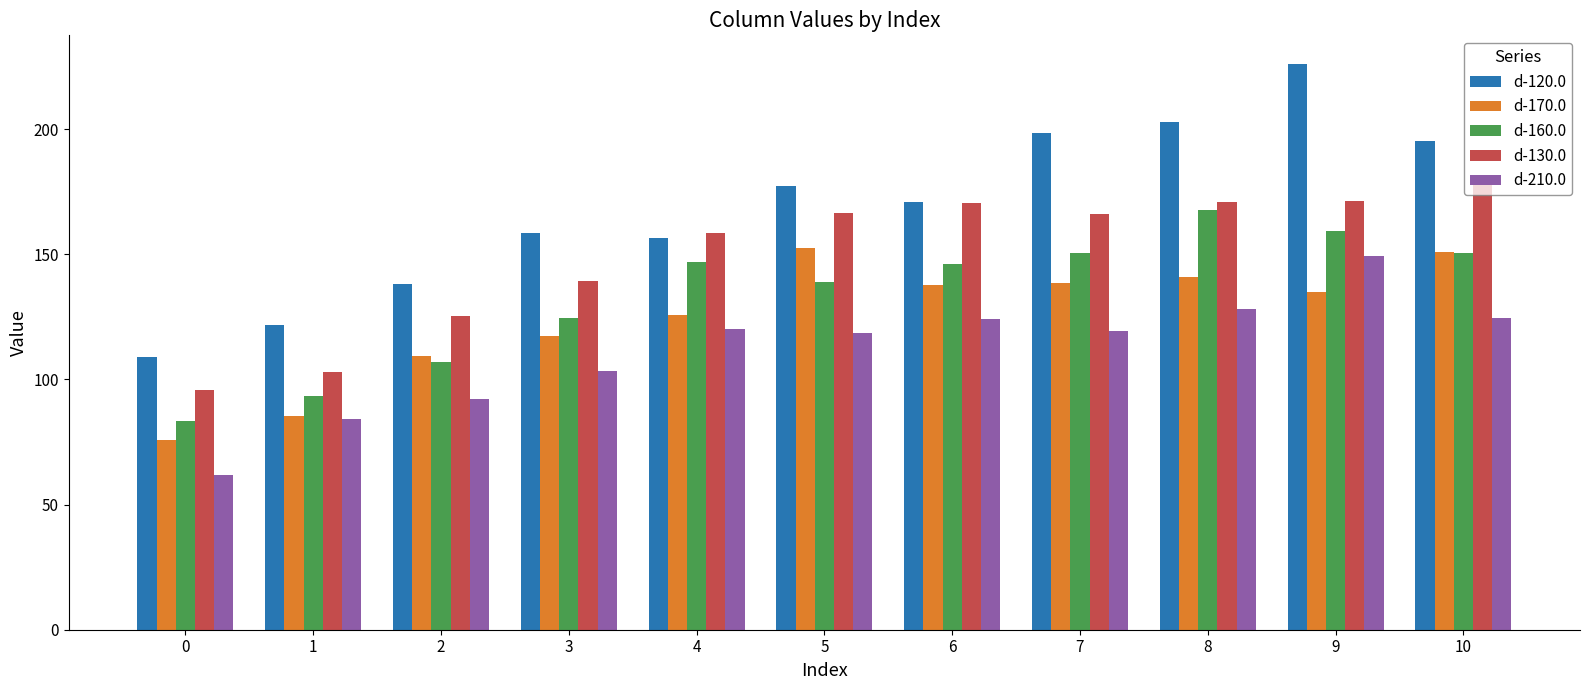

The value of d-160.0 at 7 is 245.0. True or false?

False